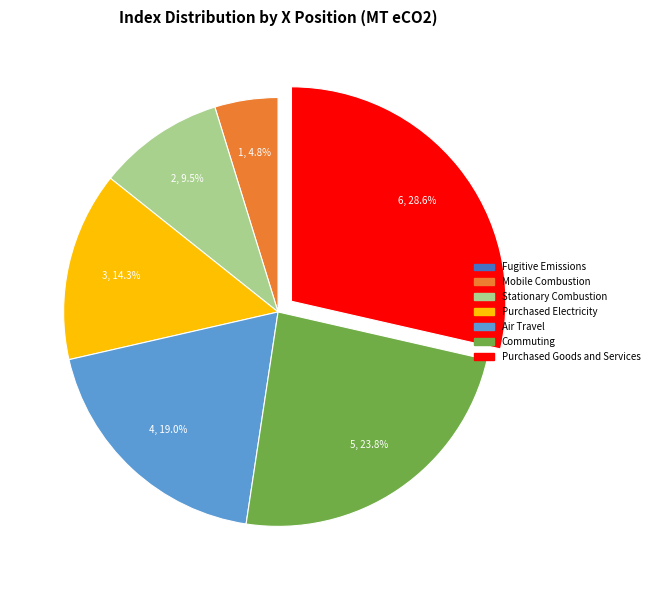

Is there a majority slice in this chart?

No